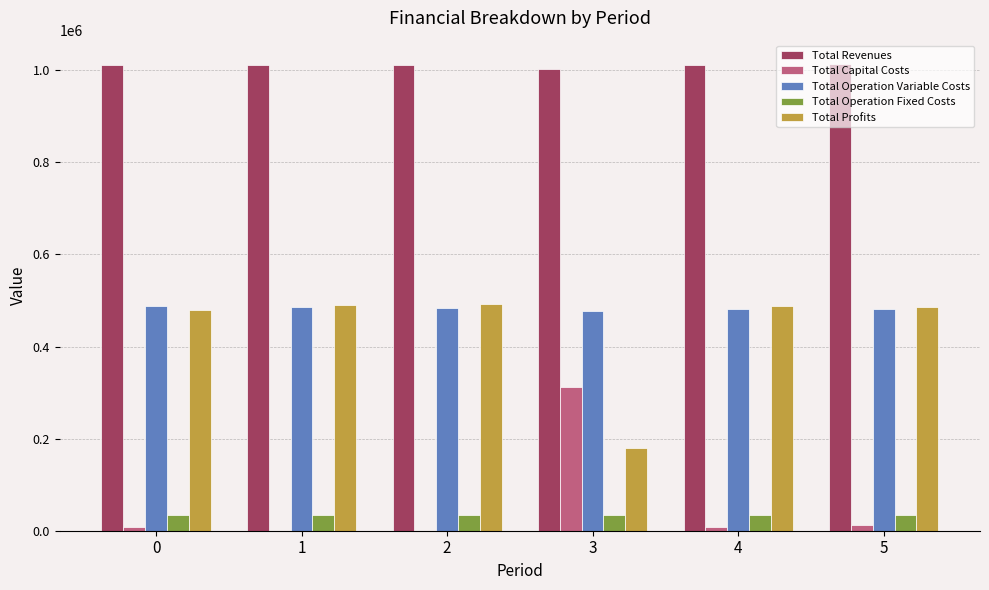

What is the greatest value displayed?

1013548.7